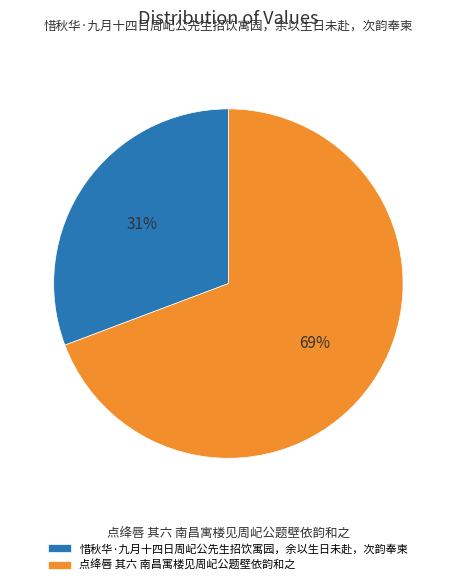

Is there a majority slice in this chart?

Yes